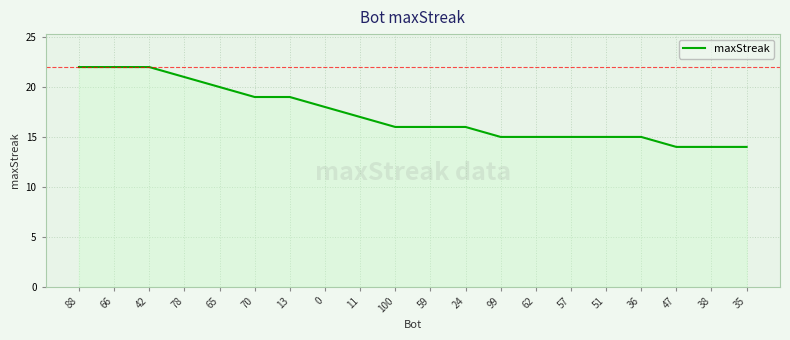

What is the minimum value shown in the chart?

14